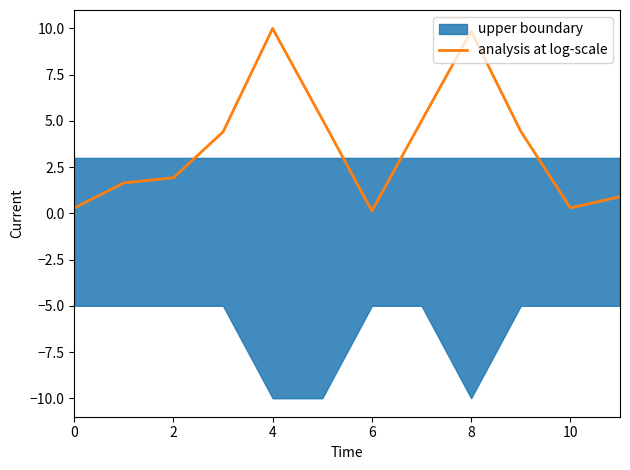

Reading left to right, transcribe all the data shown in this chart.

0.3	1.6	1.9	4.4	10.0	5.1	0.1	5.0	9.9	4.4	0.3	0.9